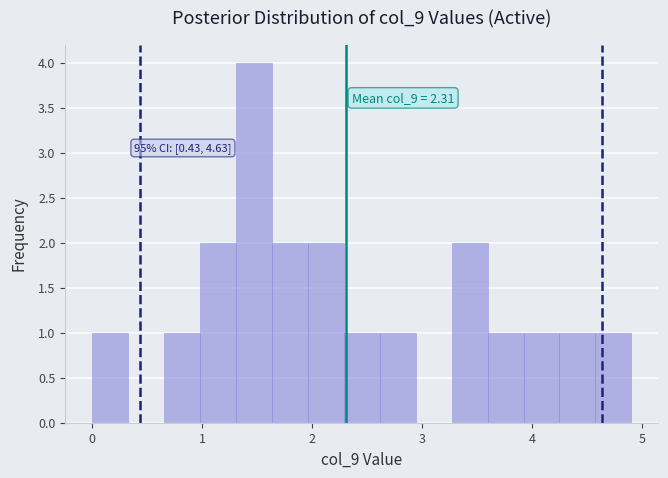

Read against the x-axis, roughly where is the centre of the tallest bar?

1.5